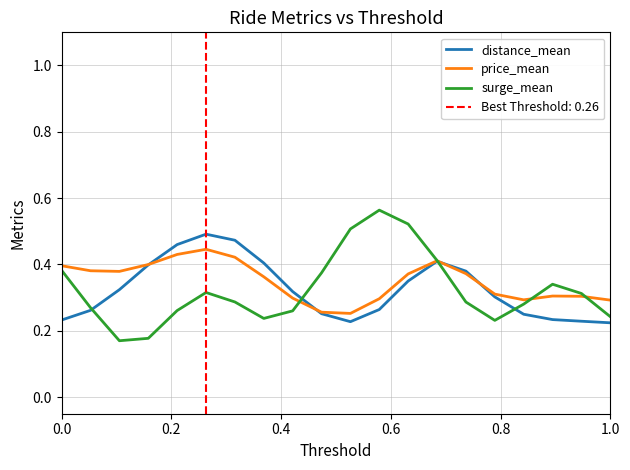

True or false: surge_mean has a value of 0.4 at 0.8.

False